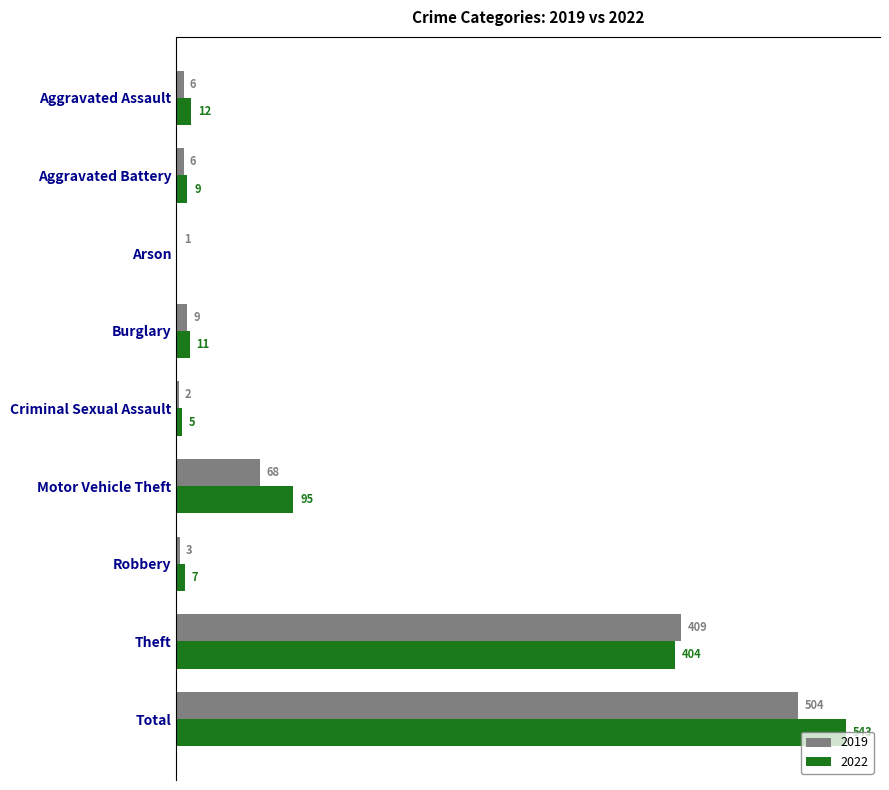

Is the value of 2019 at Robbery greater than the value of 2022 at Robbery?

No